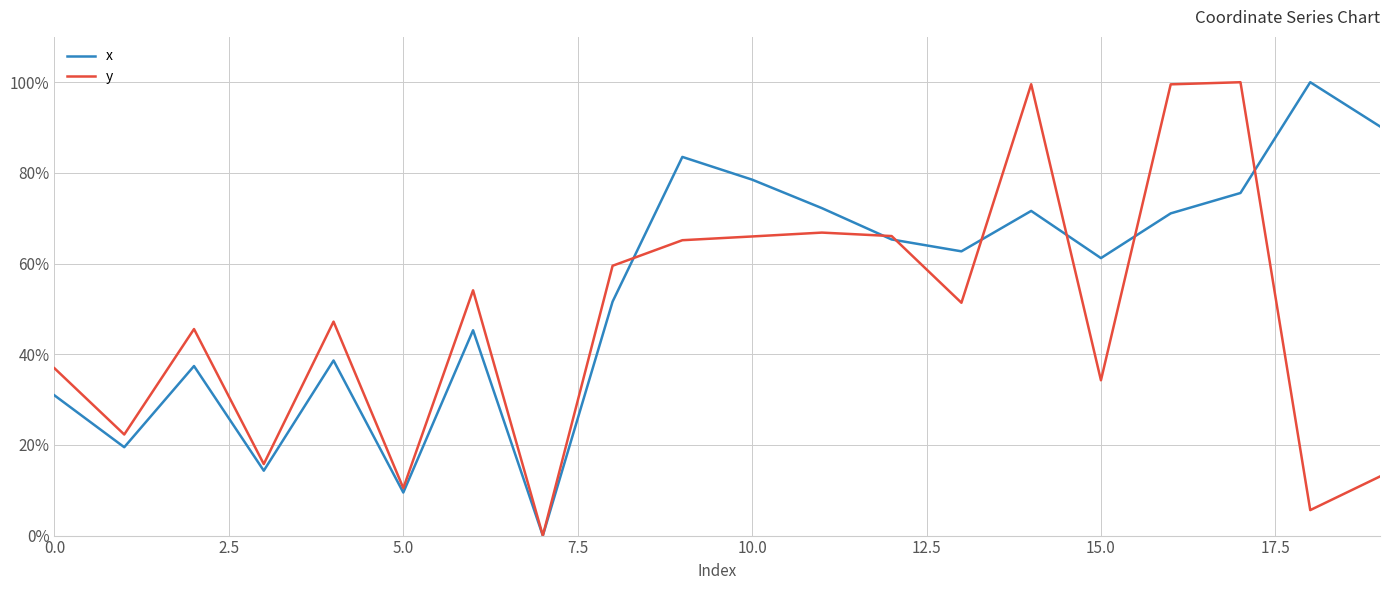

Which series has the largest total across all categories?

x